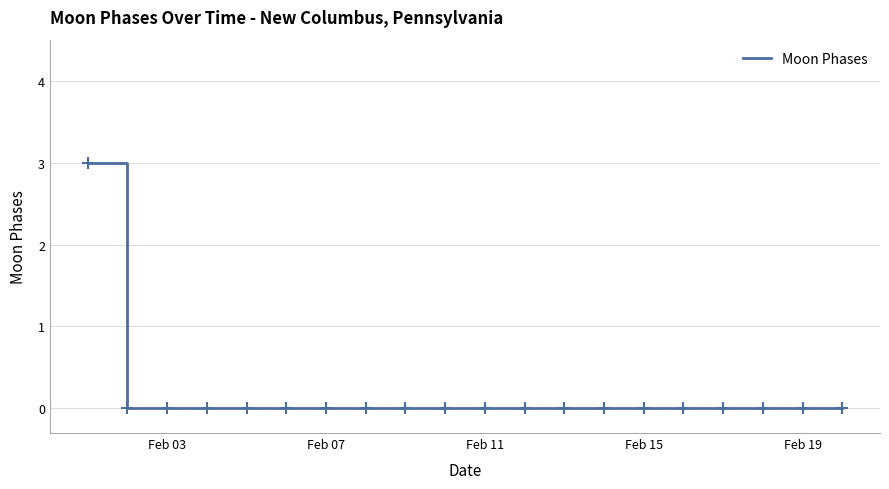

What is the greatest value displayed?

3